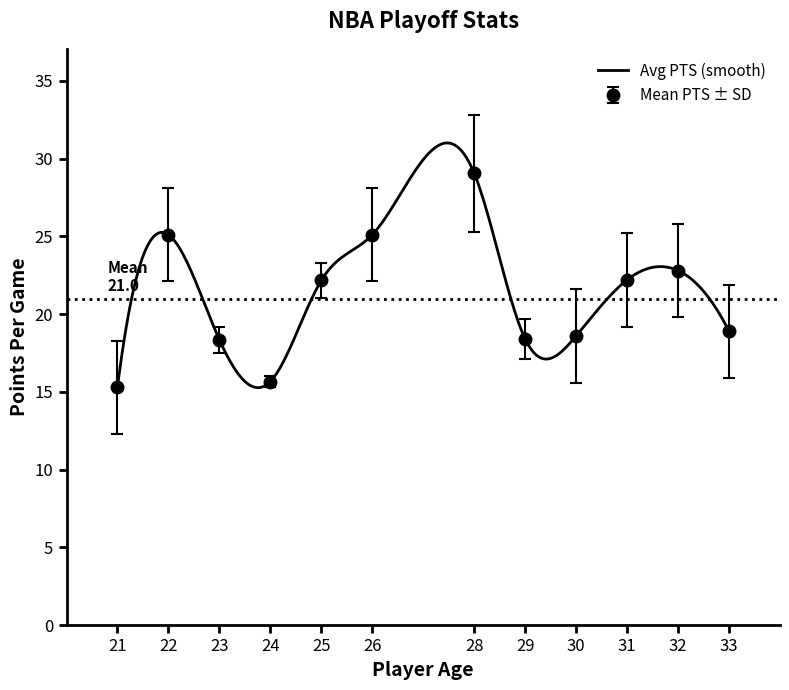

Is it true that AGE equals 9.9 at 29?

False